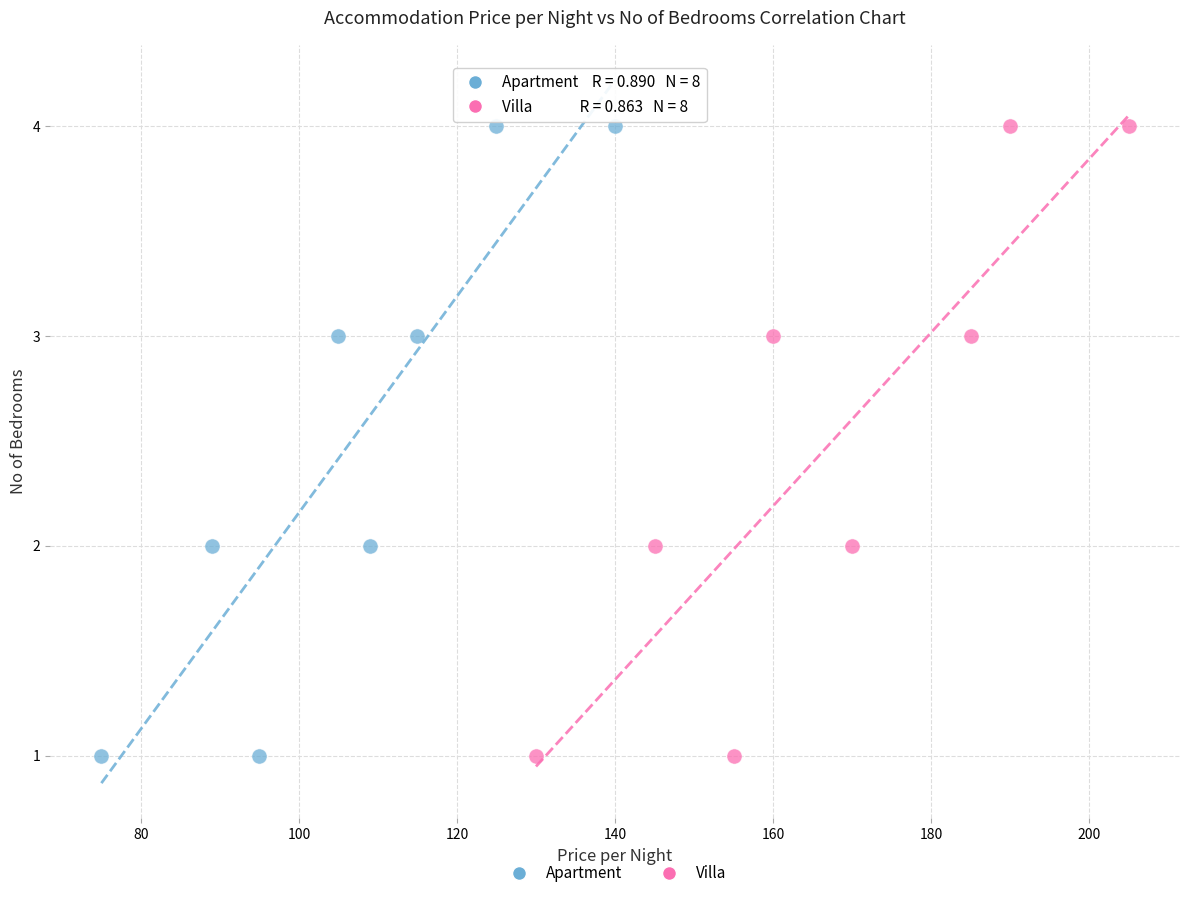

What are all the series names shown in the legend?

Apartment, Villa